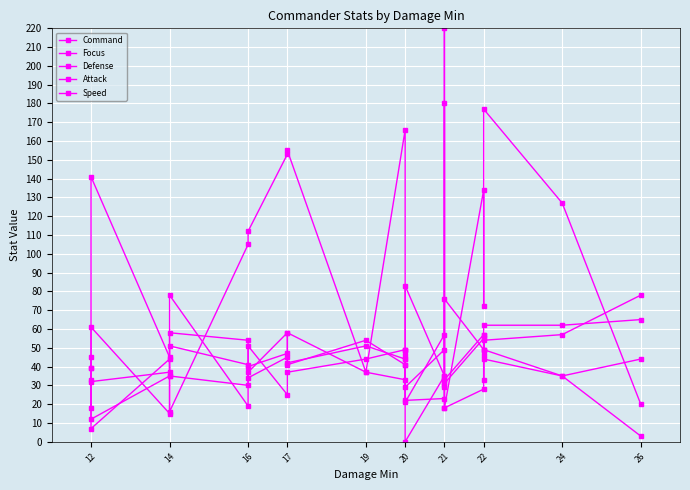

At 19, list the series in order from largest to smallest.

Attack, Defense, Speed, Command, Focus